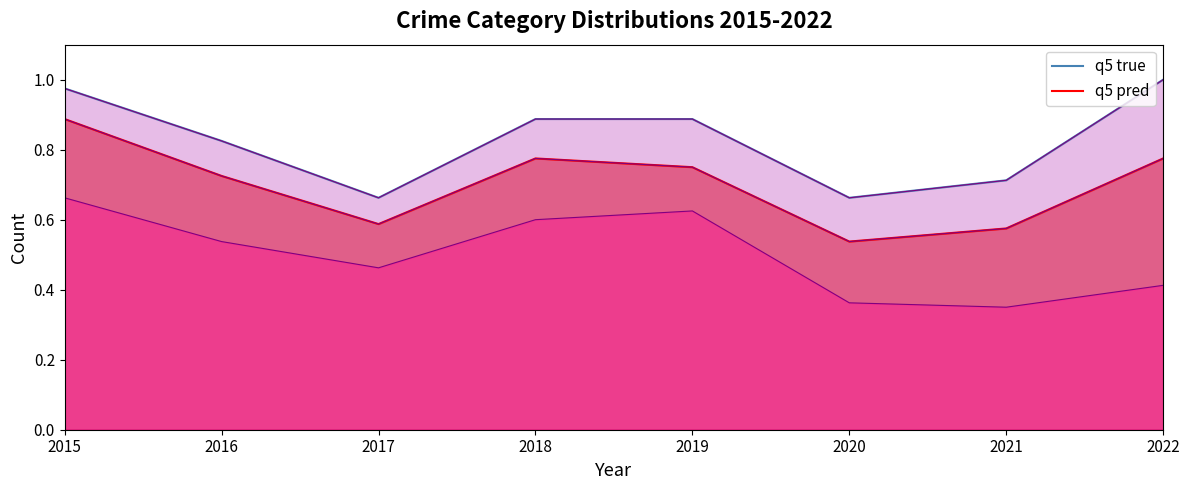

Which series has the largest range (max minus min)?

q5 pred